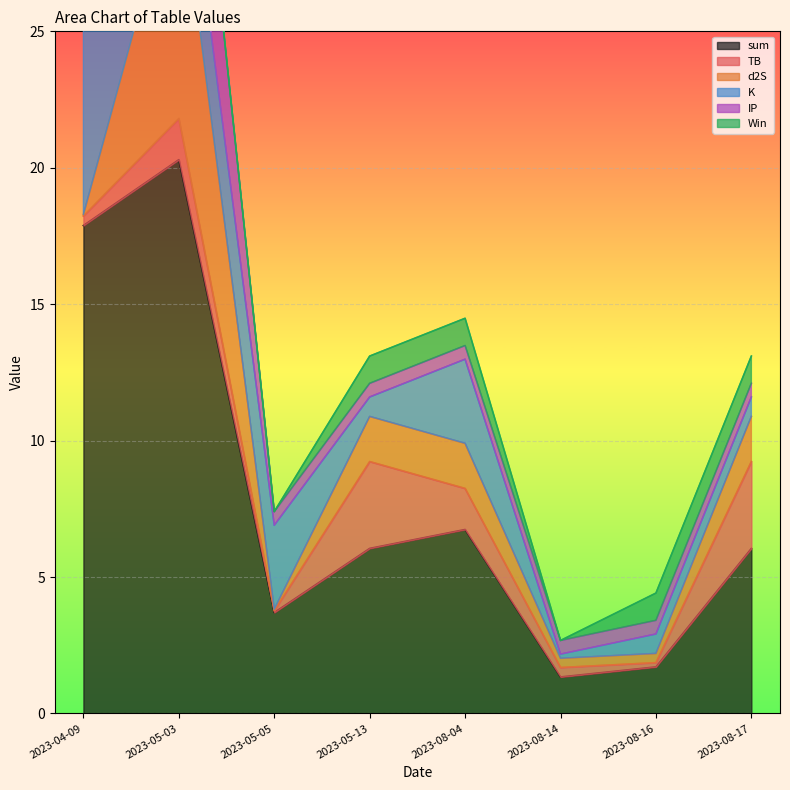

List the labels in order of Win value, smallest first.

2023-04-09, 2023-05-03, 2023-05-05, 2023-08-14, 2023-05-13, 2023-08-04, 2023-08-16, 2023-08-17